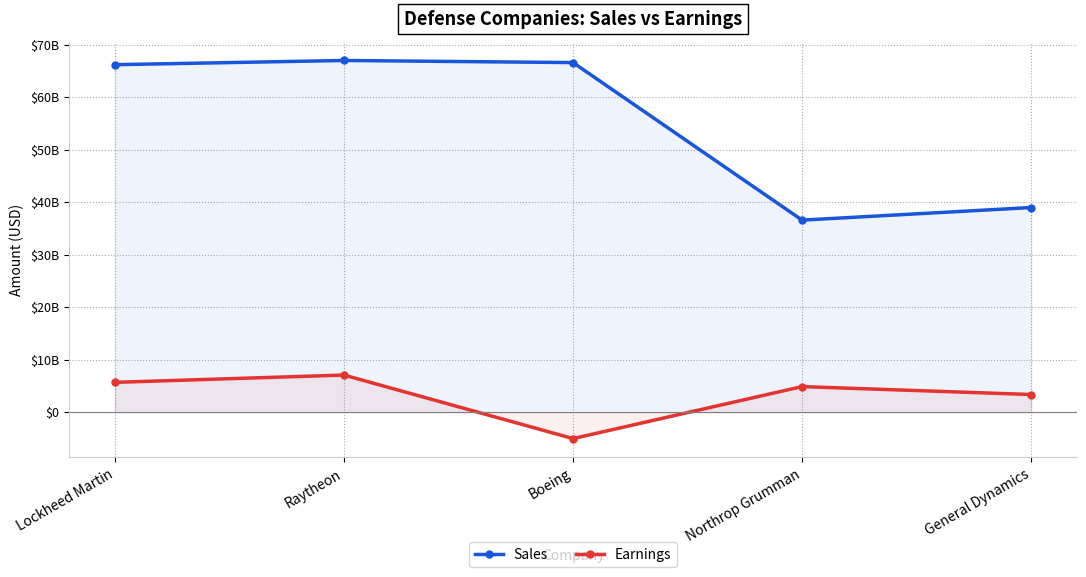

What is the label of the 5th point from the left?

General Dynamics